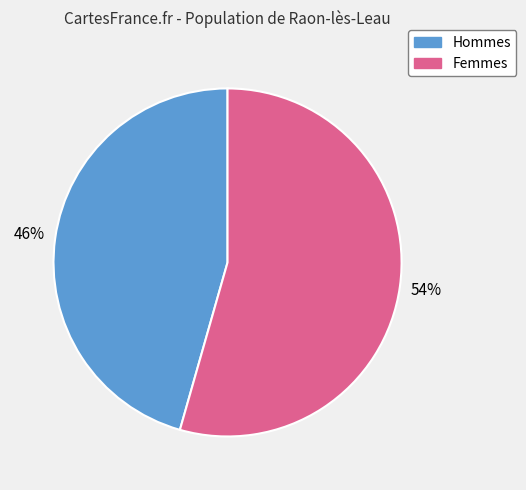

Is there any slice that represents more than half of the pie?

Yes